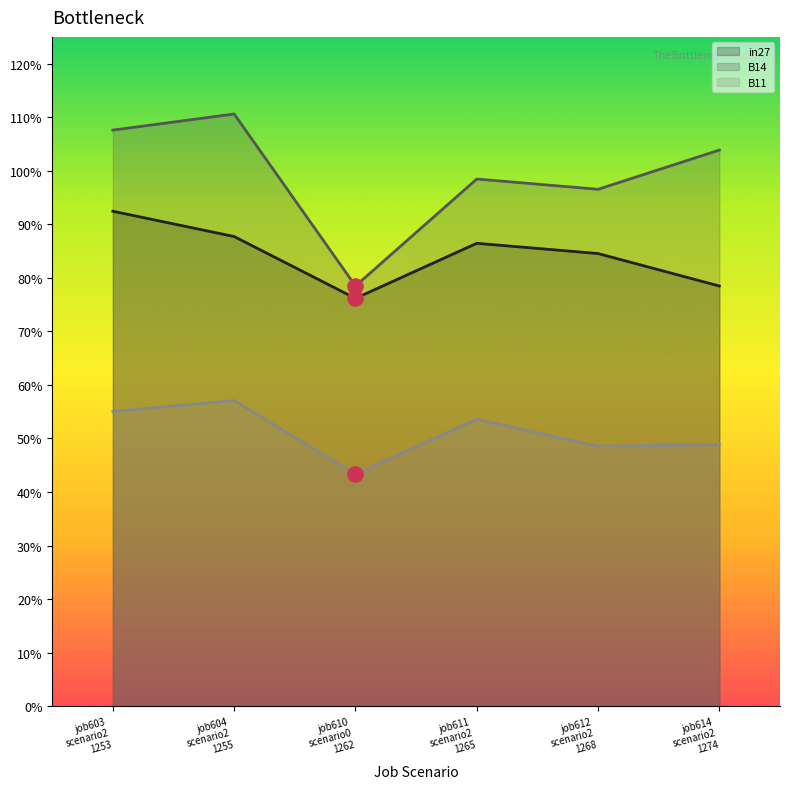

Which series contains the lowest Y value?

B11